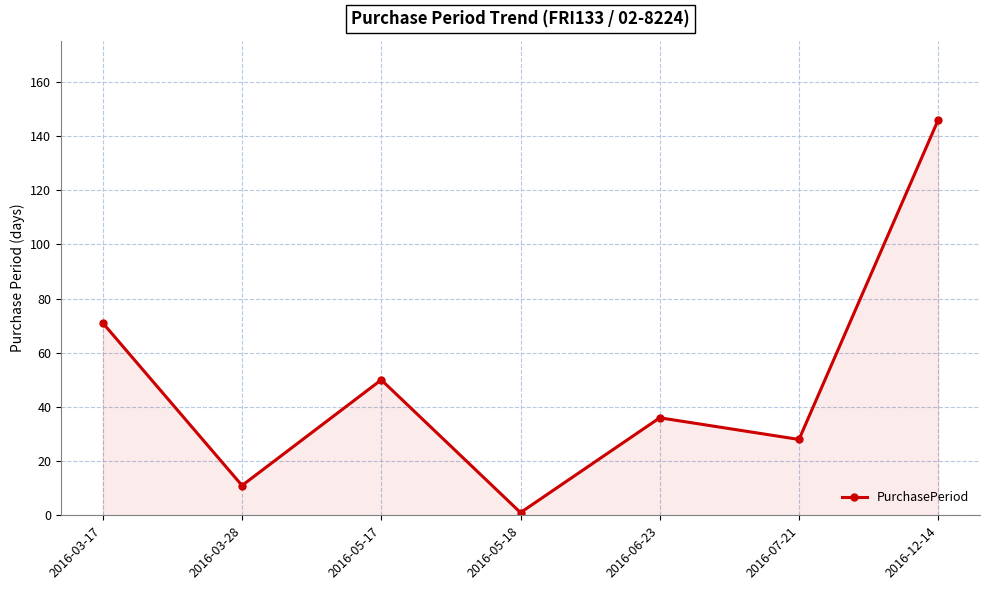

Rank the categories by value from highest to lowest.

2016-12-14, 2016-03-17, 2016-05-17, 2016-06-23, 2016-07-21, 2016-03-28, 2016-05-18